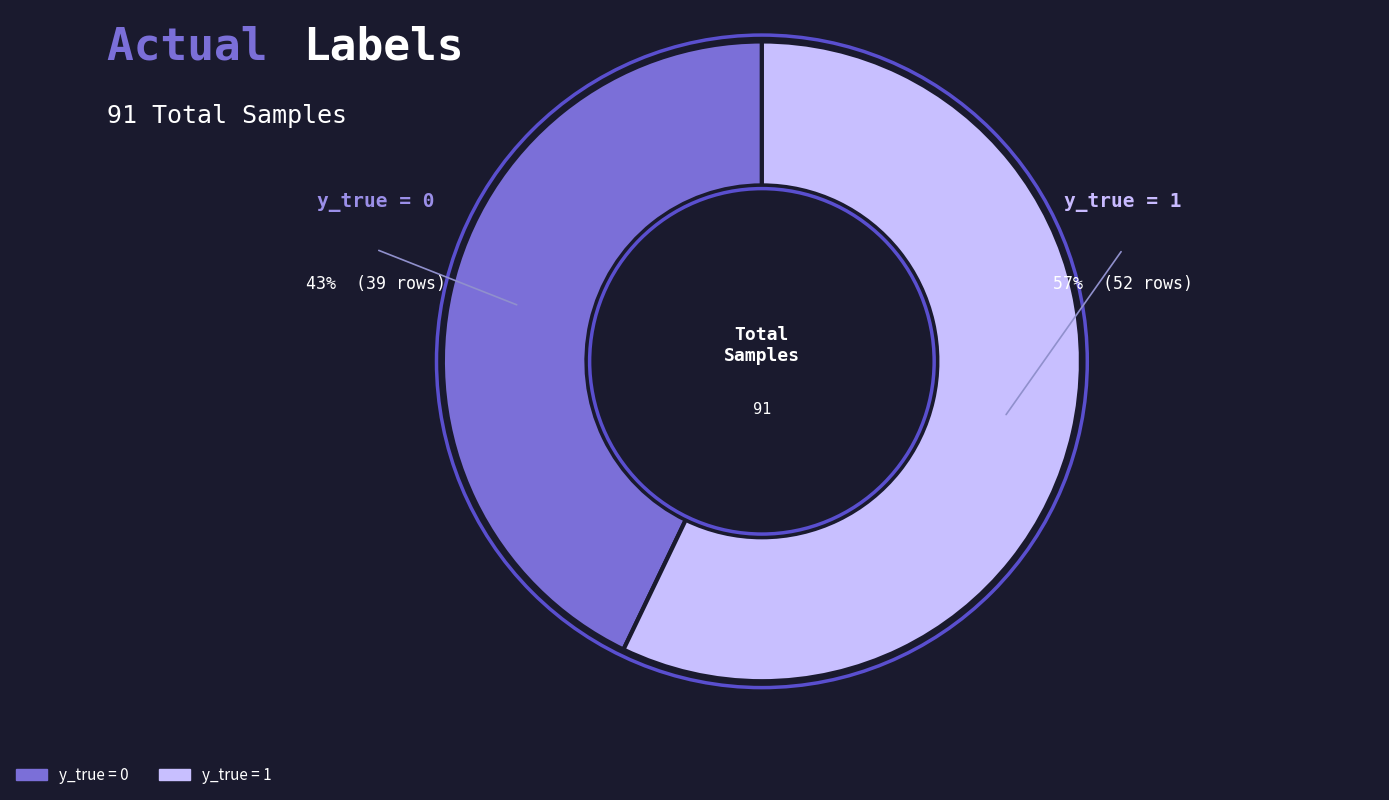

To the nearest percent, what is the average slice percentage?

50%